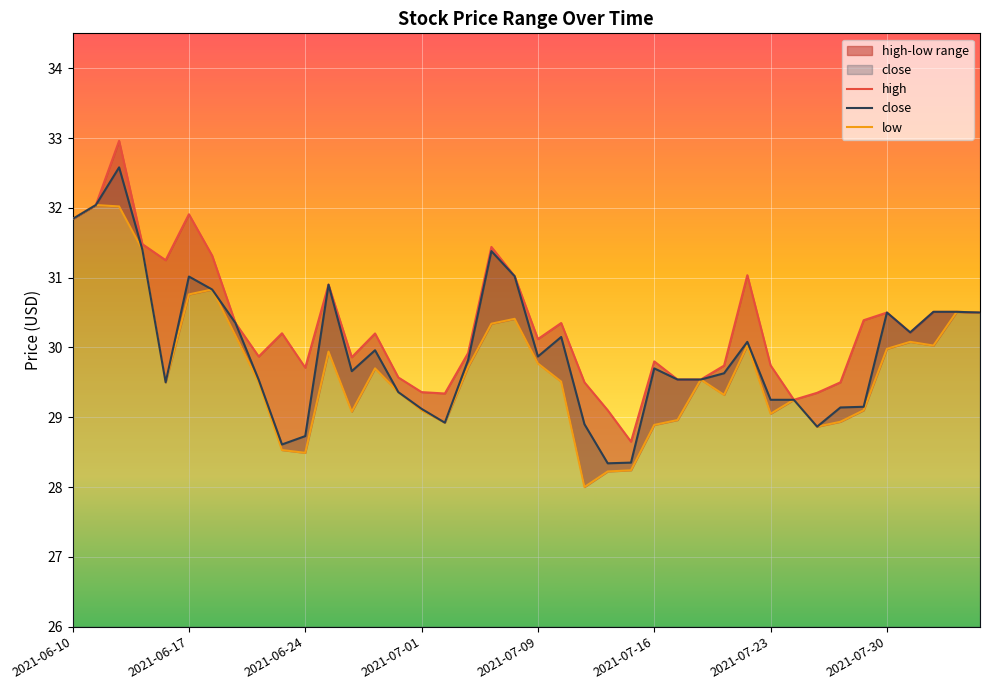

True or false: low and close intersect in this chart.

False